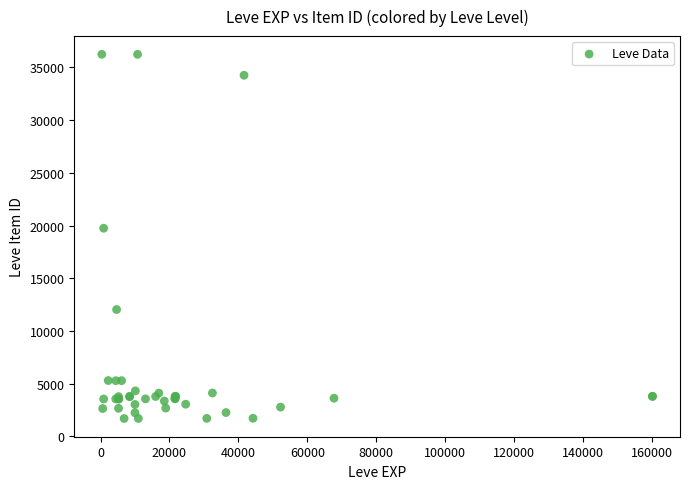

What Y value in the scatter plot is closest to 18967?

19744